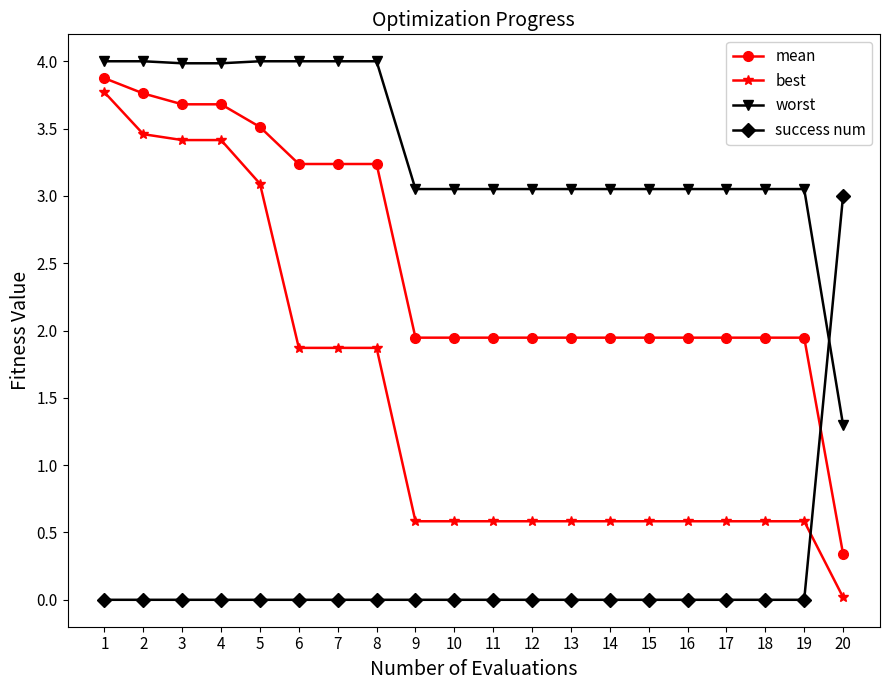

Is the value of mean at 11 greater than the value of best at 13?

Yes